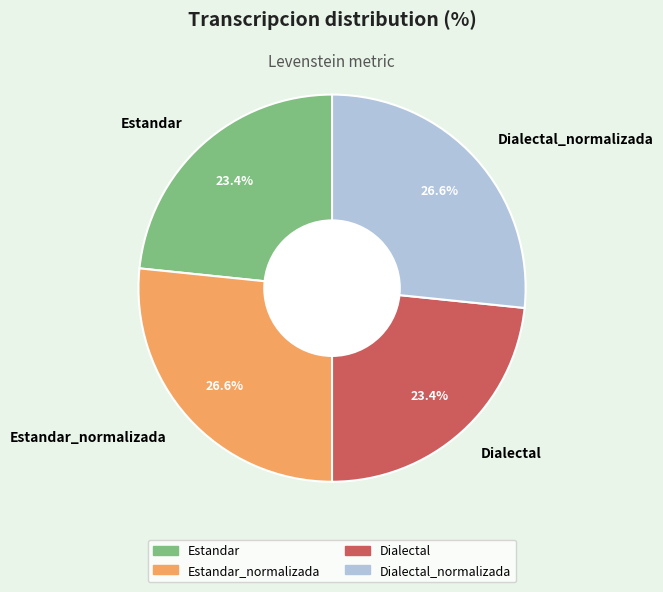

How many segments does this pie chart have?

4